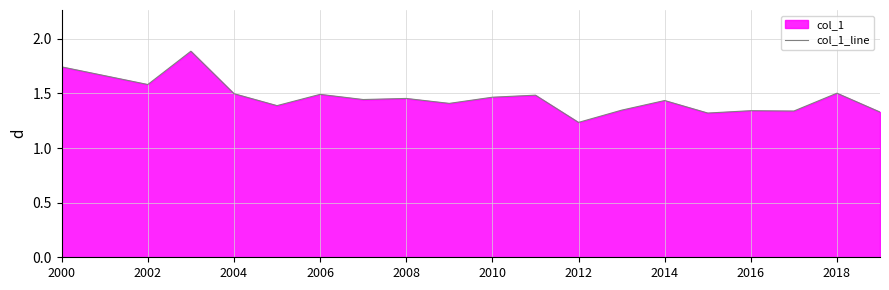

What is the change in value from 2002 to 2010?

-0.1